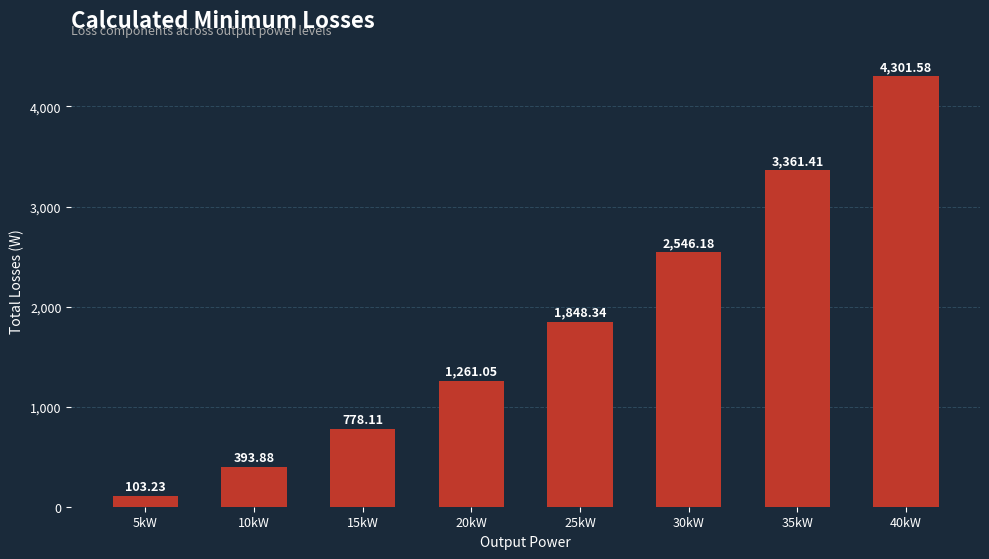

Rank the categories by value from highest to lowest.

40kW, 35kW, 30kW, 25kW, 20kW, 15kW, 10kW, 5kW